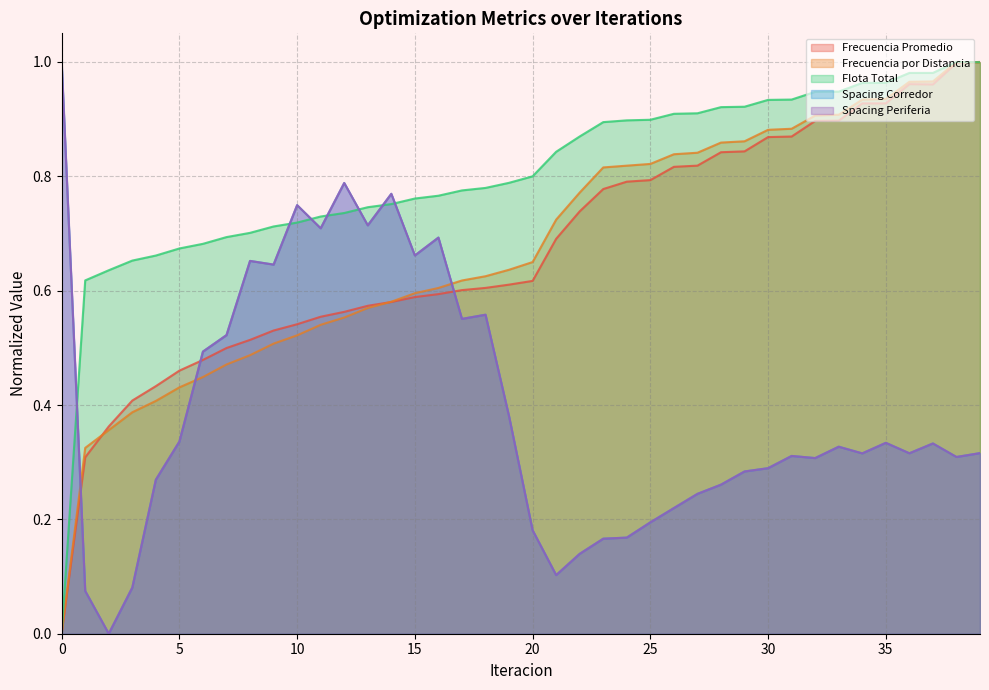

How many values in Spacing Periferia are above zero?

39